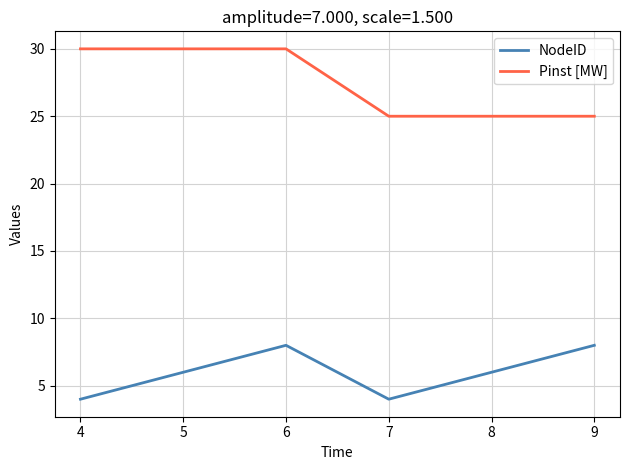

Which series changed the most between 6 and 7?

Pinst [MW]